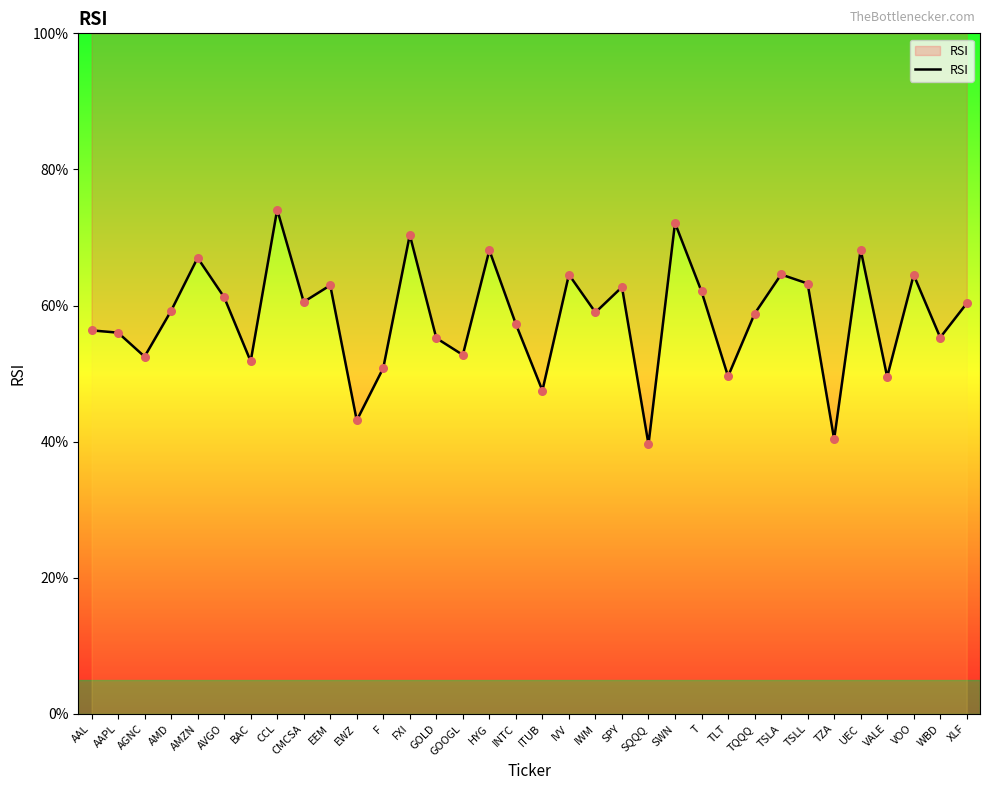

What is the change in value from AAPL to TLT?

-6.4